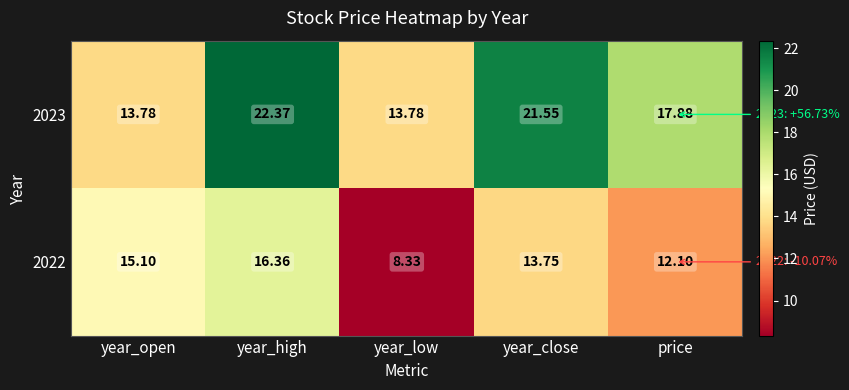

Between year_low and price, which series saw the biggest shift?

2023